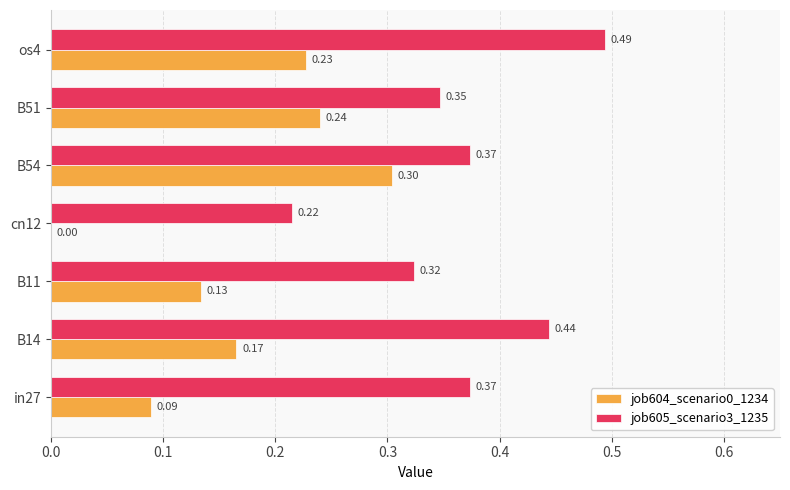

What is the sum of the job604_scenario0_1234 values at cn12 and B54?

0.3